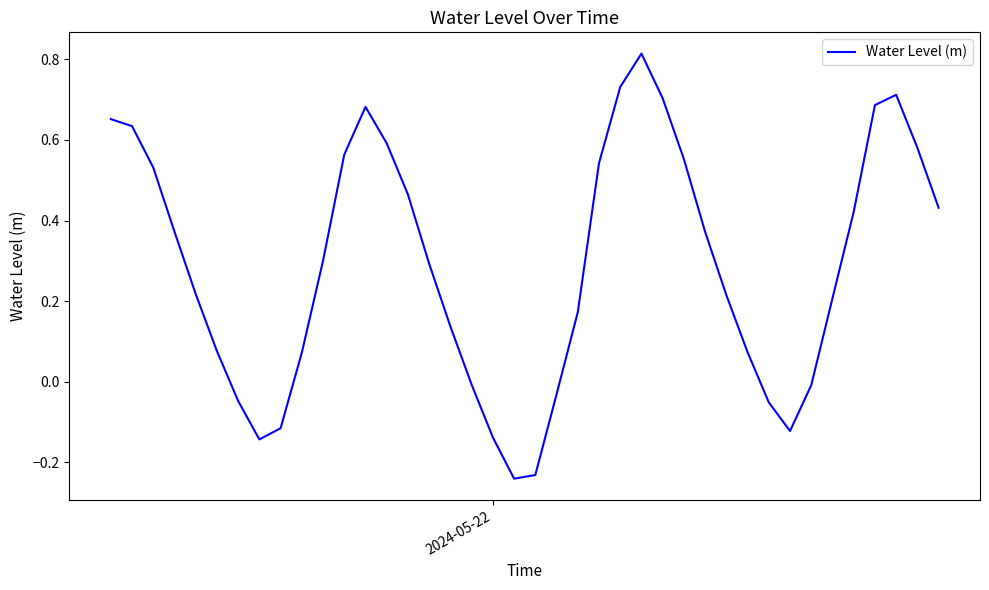

What is the difference between the maximum and minimum values?

1.1